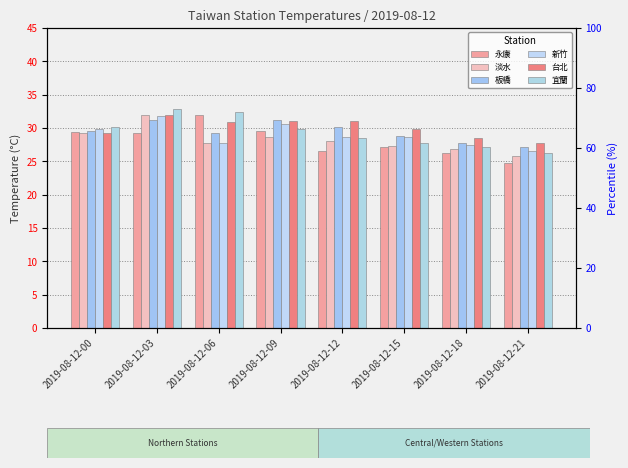

Which series has the largest range (max minus min)?

永康